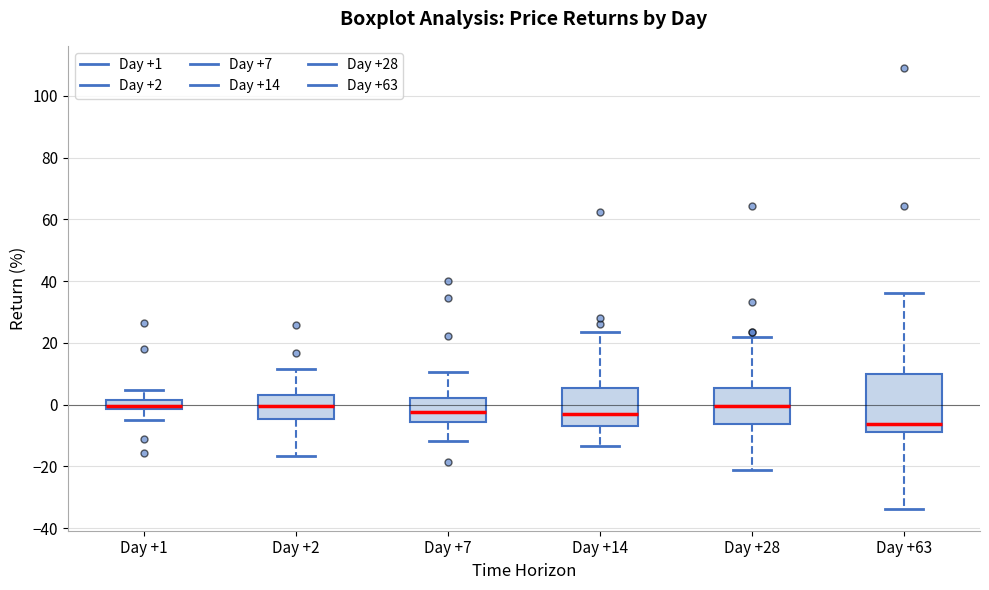

Which box has the lowest median line?

Day +63